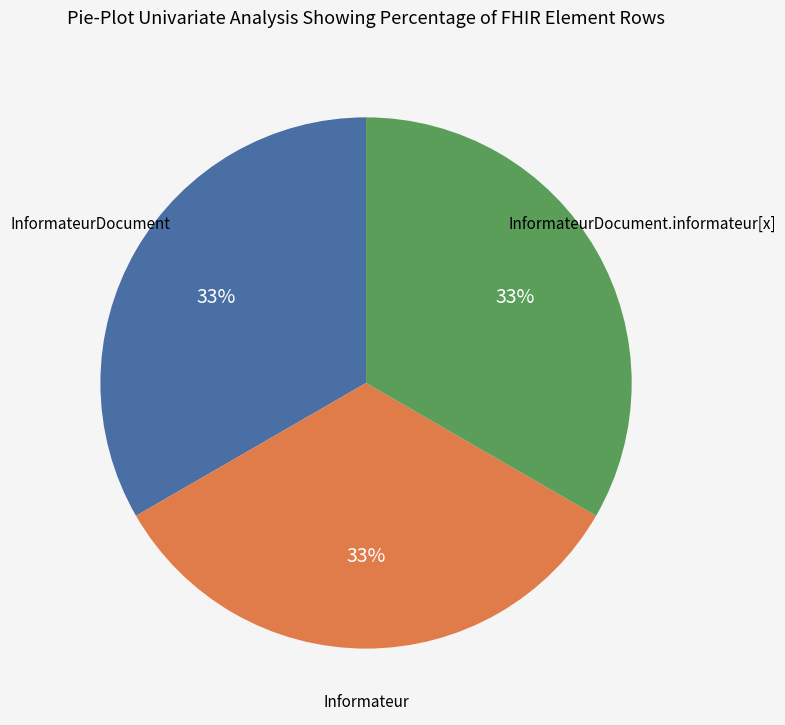

Does any single category account for the majority?

No